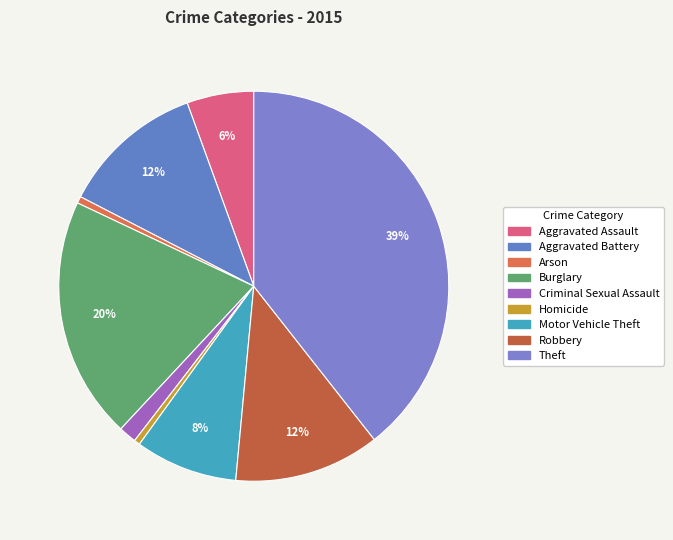

To the nearest percent, what is the difference between the Robbery and Homicide slice percentages?

12%